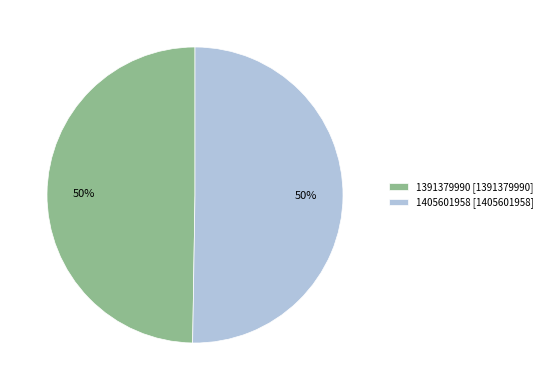

Approximately how many times larger is the value at 1405601958 [1405601958] compared to 1391379990 [1391379990]?

1.0